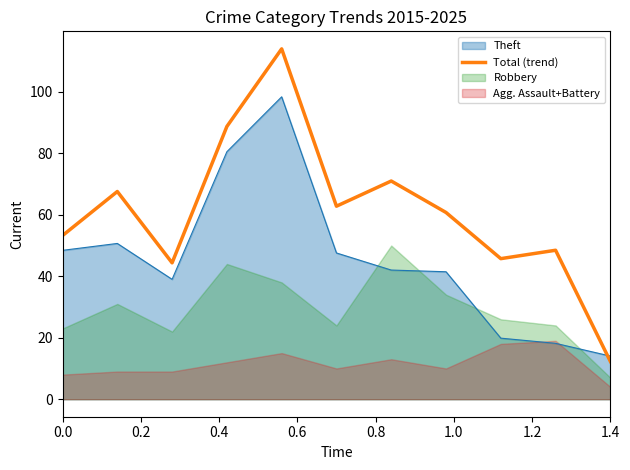

How many intersections are there between Theft and Total (trend)?

1